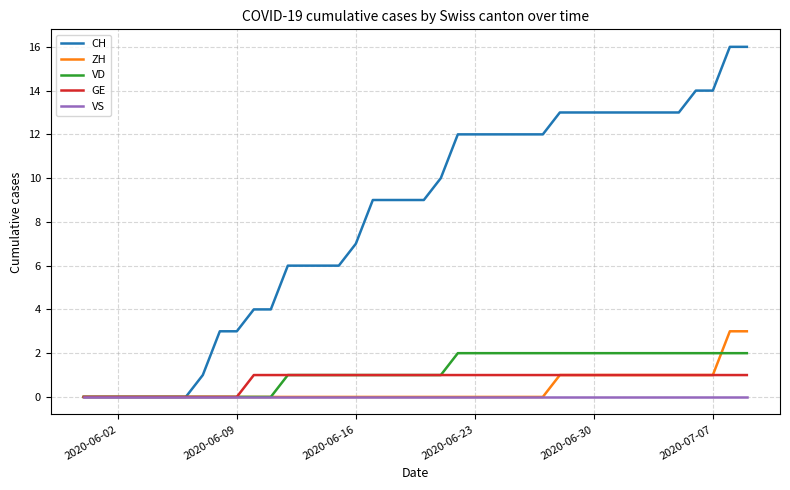

How many GE values are between 1 and 2?

30